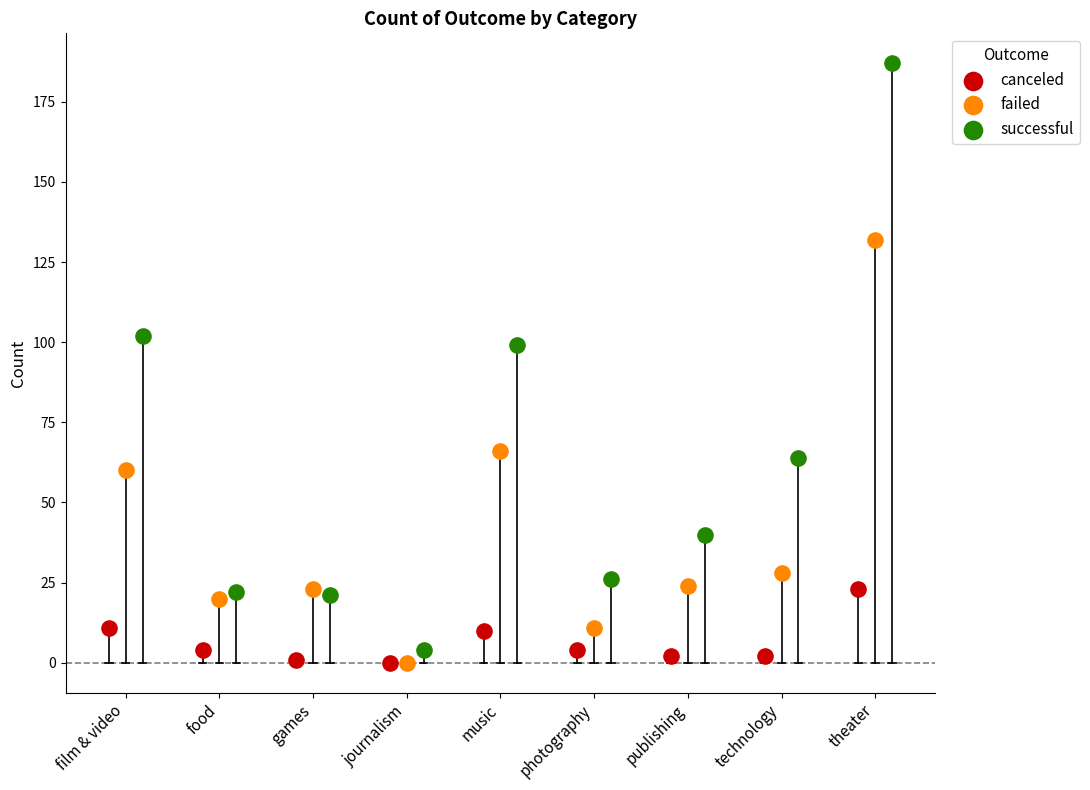

Which series reaches the maximum Y coordinate?

successful